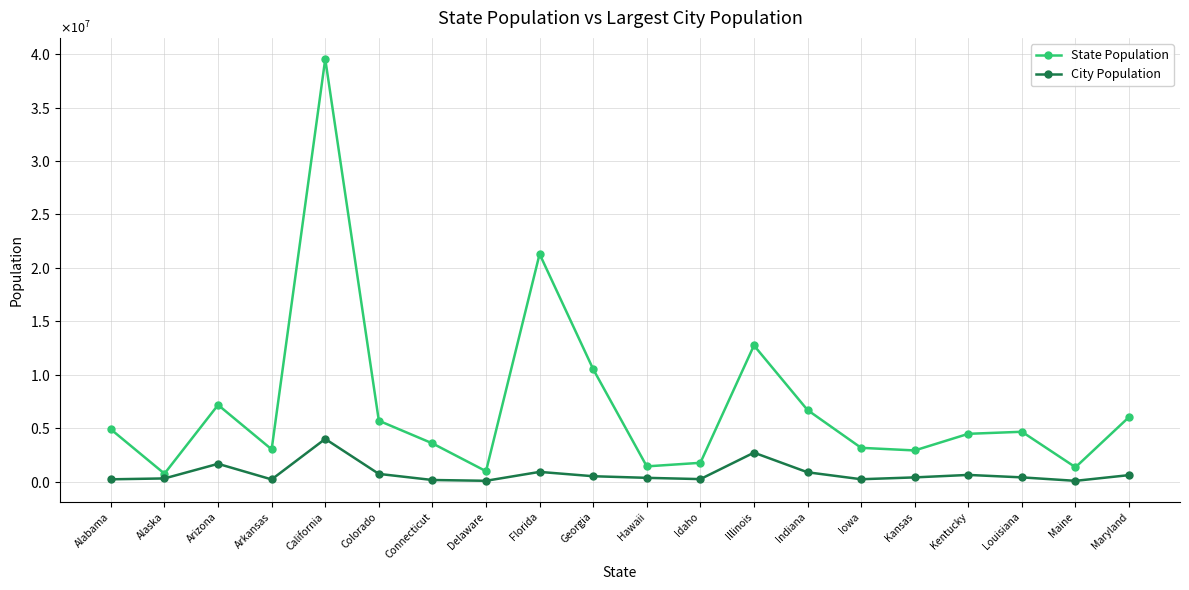

What are all the series names shown in the legend?

State Population, City Population